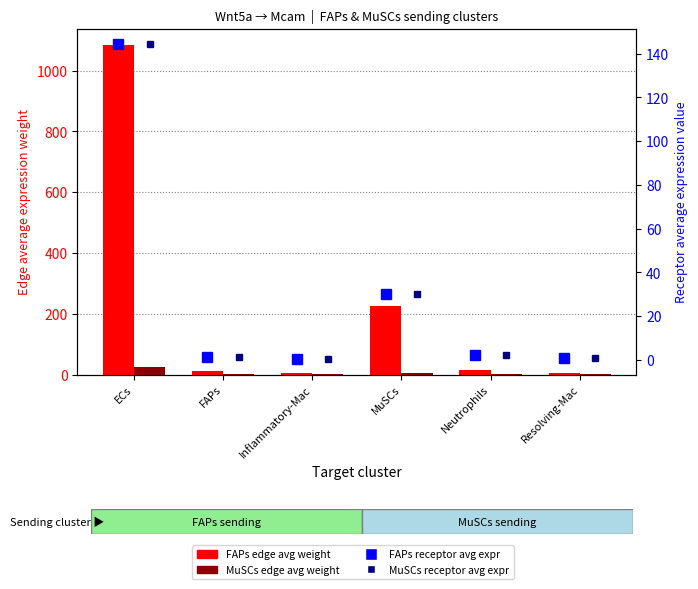

What is the total value across all series at FAPs?

14.4